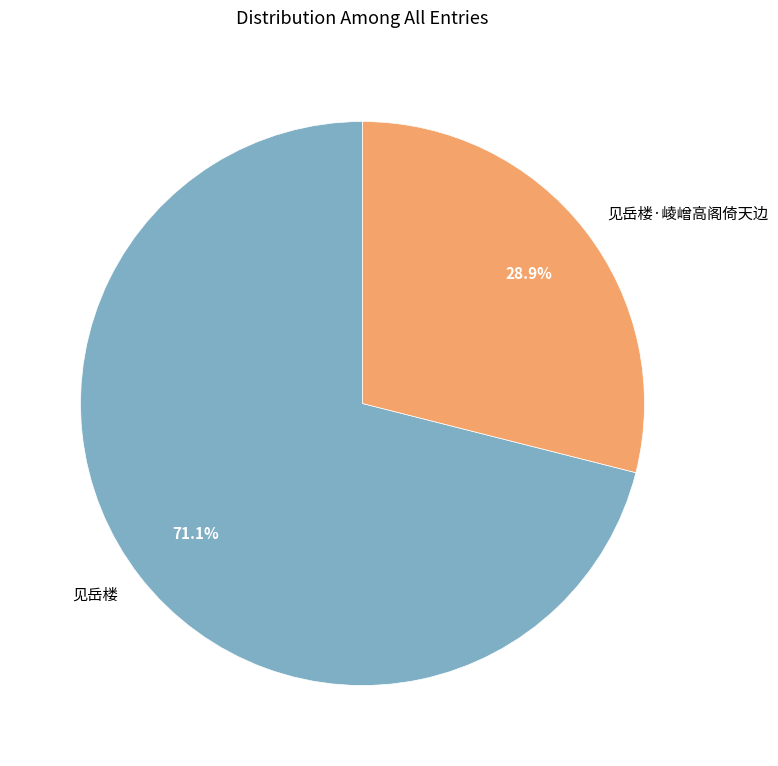

Which category accounts for the majority?

见岳楼